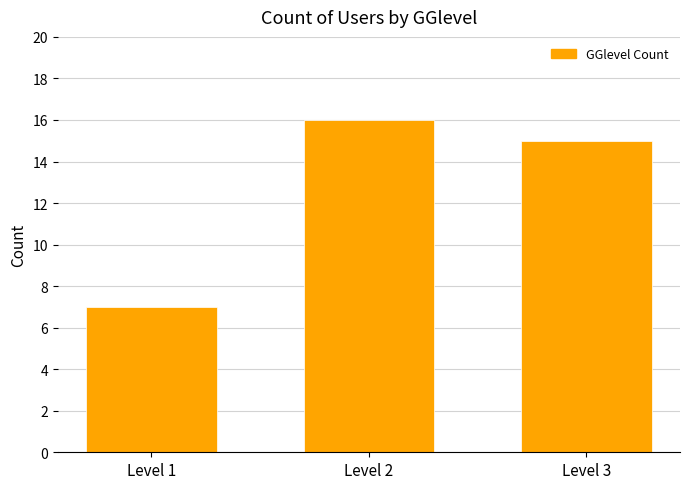

What is the minimum value shown in the chart?

7